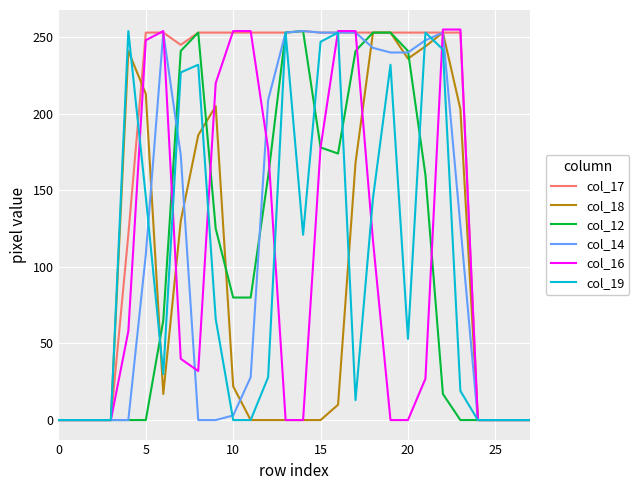

Which series has the largest total across all categories?

col_17